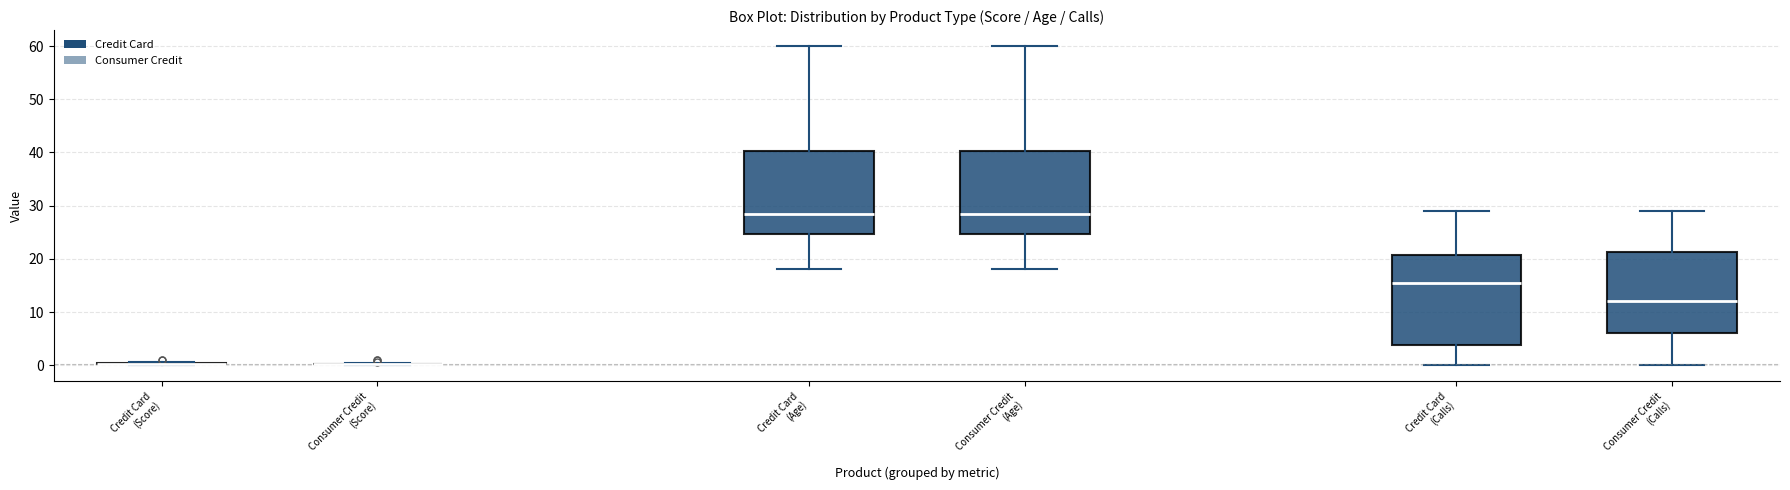

Reading left to right, transcribe this box plot: for each box, give where its median line is, the range the box spans, and where its two whiskers end, as read against the y-axis. The values are not printed on the chart, so give them approximately, as read against the axis.

Credit Card (Score): box collapsed to a line at 0, whiskers 0 to 1
Consumer Credit (Score): box collapsed to a line at 0, whiskers 0 to 0
Credit Card (Age): median 29, box 25 to 40, whiskers 18 to 60
Consumer Credit (Age): median 29, box 25 to 40, whiskers 18 to 60
Credit Card (Calls): median 16, box 4 to 21, whiskers 0 to 29
Consumer Credit (Calls): median 12, box 6 to 21, whiskers 0 to 29